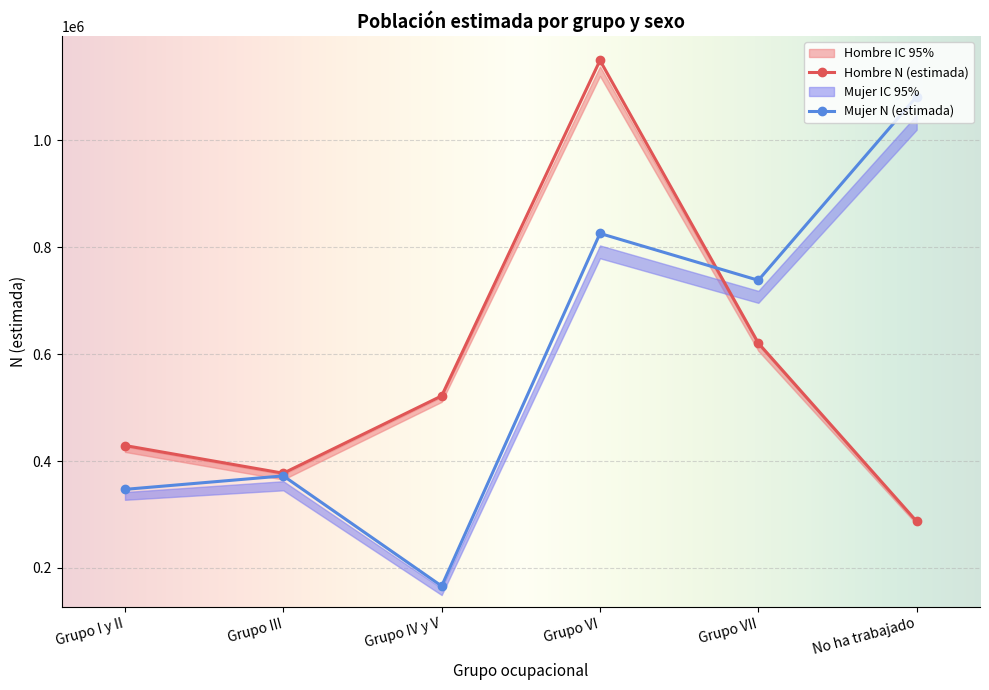

Rank the categories by Mujer N (lím sup IC) value from highest to lowest.

No ha trabajado, Grupo VI, Grupo VII, Grupo III, Grupo I y II, Grupo IV y V